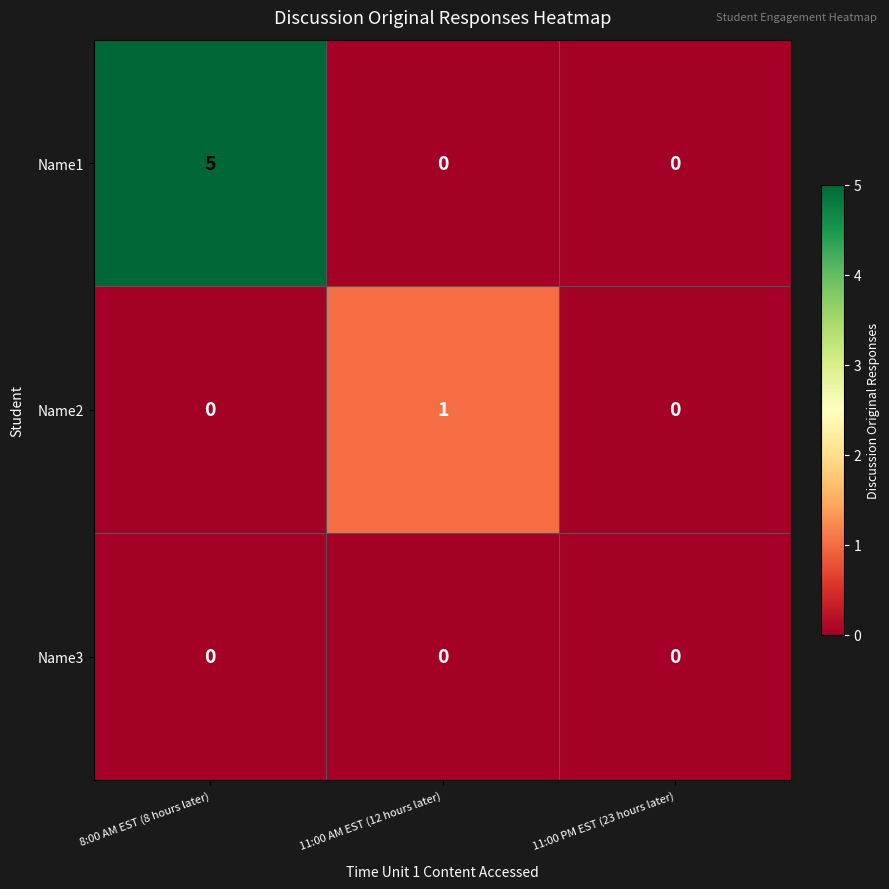

Reading left to right, transcribe all the data shown in this chart.

Name1: 5	0	0
Name2: 0	1	0
Name3: 0	0	0